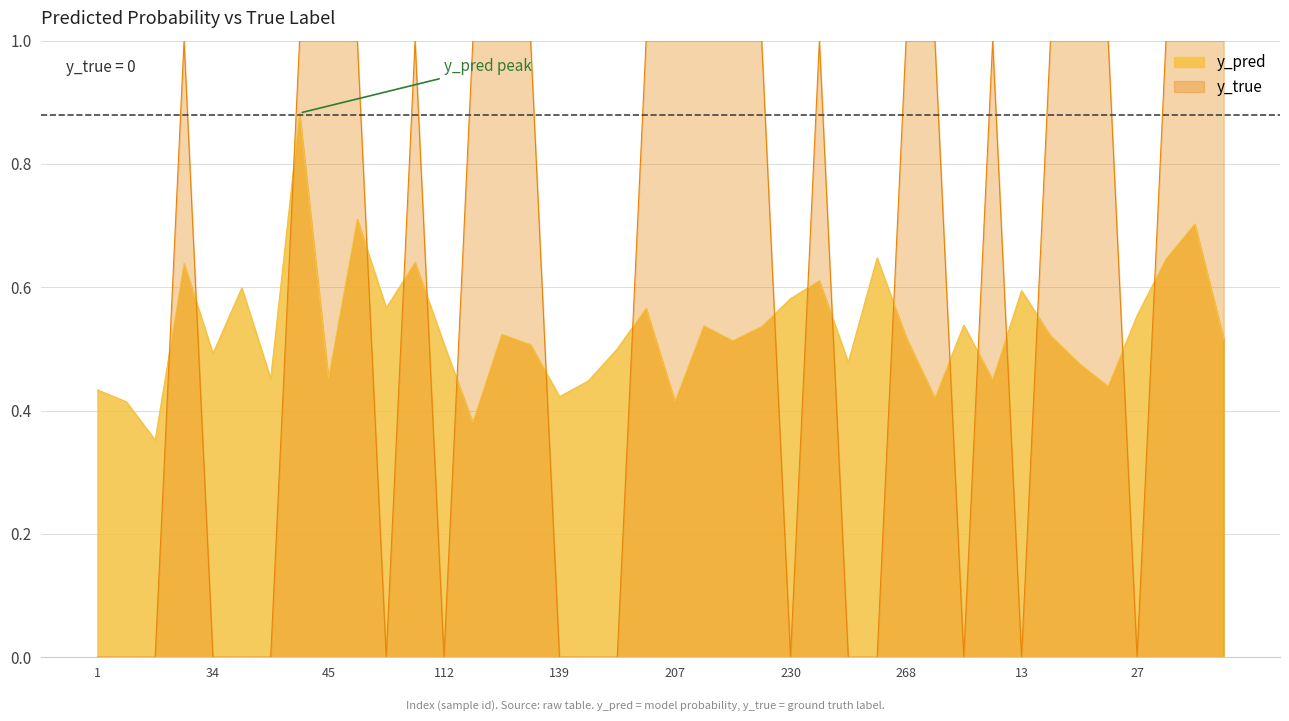

Count the number of data series in this chart.

2